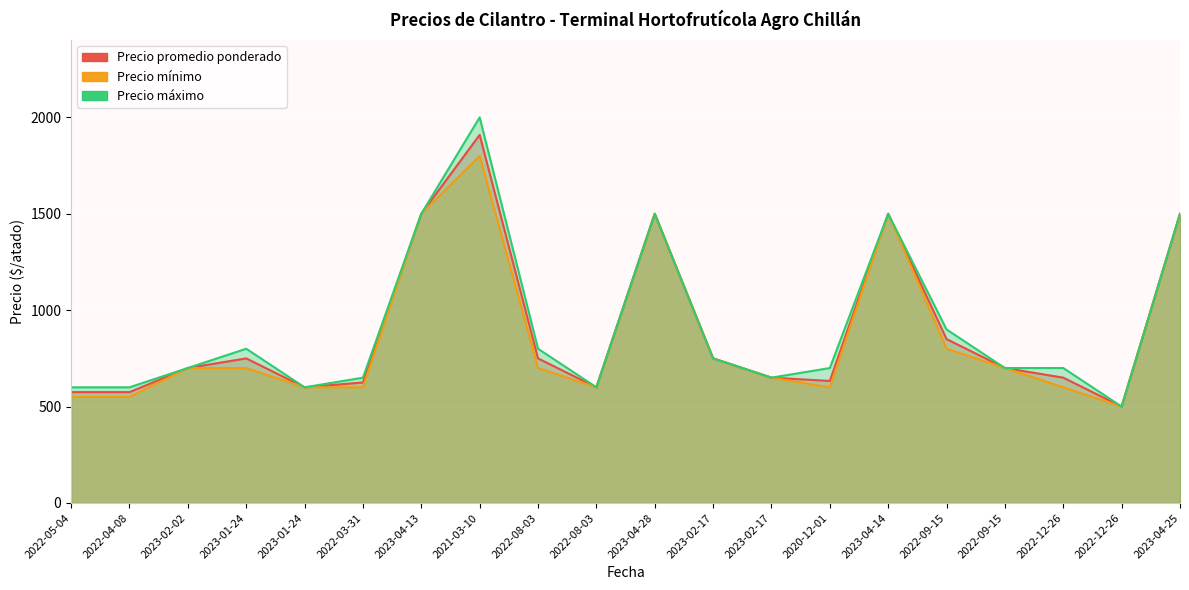

Reading left to right, what are all the values shown in this chart?

Precio promedio ponderado: 2022-05-04=575	2022-04-08=575	2023-02-02=700	2023-01-24=750	2023-01-24=600	2022-03-31=625	2023-04-13=1500	2021-03-10=1909	2022-08-03=750	2022-08-03=600	2023-04-28=1500	2023-02-17=750	2023-02-17=650	2020-12-01=633	2023-04-14=1500	2022-09-15=850	2022-09-15=700	2022-12-26=650	2022-12-26=500	2023-04-25=1500
Precio mínimo: 2022-05-04=550	2022-04-08=550	2023-02-02=700	2023-01-24=700	2023-01-24=600	2022-03-31=600	2023-04-13=1500	2021-03-10=1800	2022-08-03=700	2022-08-03=600	2023-04-28=1500	2023-02-17=750	2023-02-17=650	2020-12-01=600	2023-04-14=1500	2022-09-15=800	2022-09-15=700	2022-12-26=600	2022-12-26=500	2023-04-25=1500
Precio máximo: 2022-05-04=600	2022-04-08=600	2023-02-02=700	2023-01-24=800	2023-01-24=600	2022-03-31=650	2023-04-13=1500	2021-03-10=2000	2022-08-03=800	2022-08-03=600	2023-04-28=1500	2023-02-17=750	2023-02-17=650	2020-12-01=700	2023-04-14=1500	2022-09-15=900	2022-09-15=700	2022-12-26=700	2022-12-26=500	2023-04-25=1500